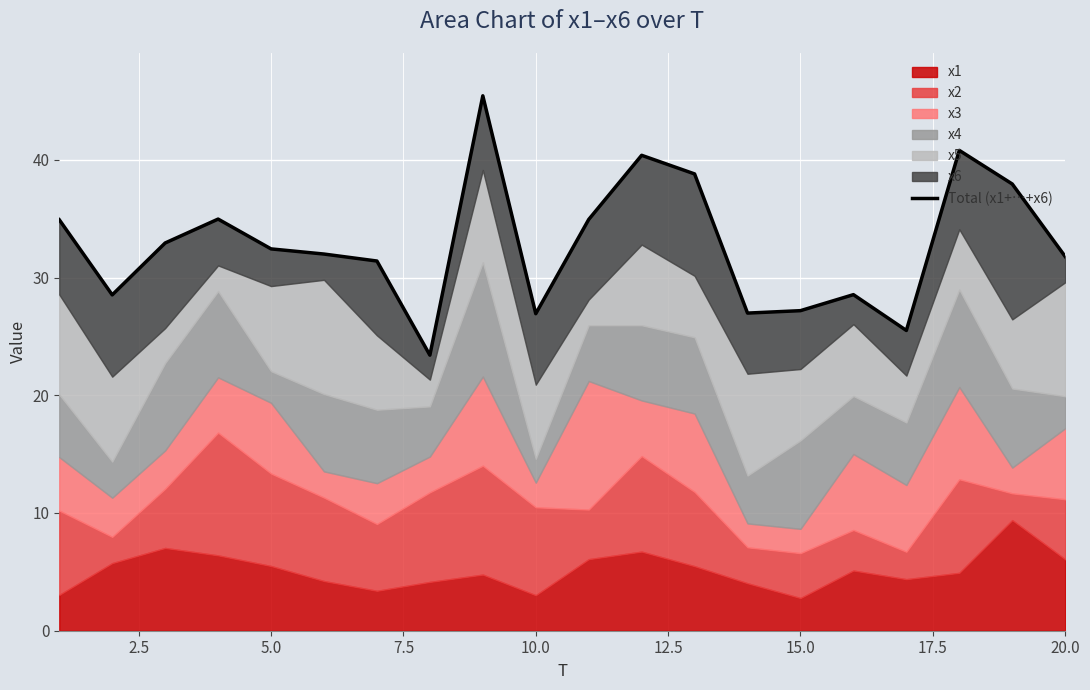

Is it true that the value at 12 is 68.6?

False